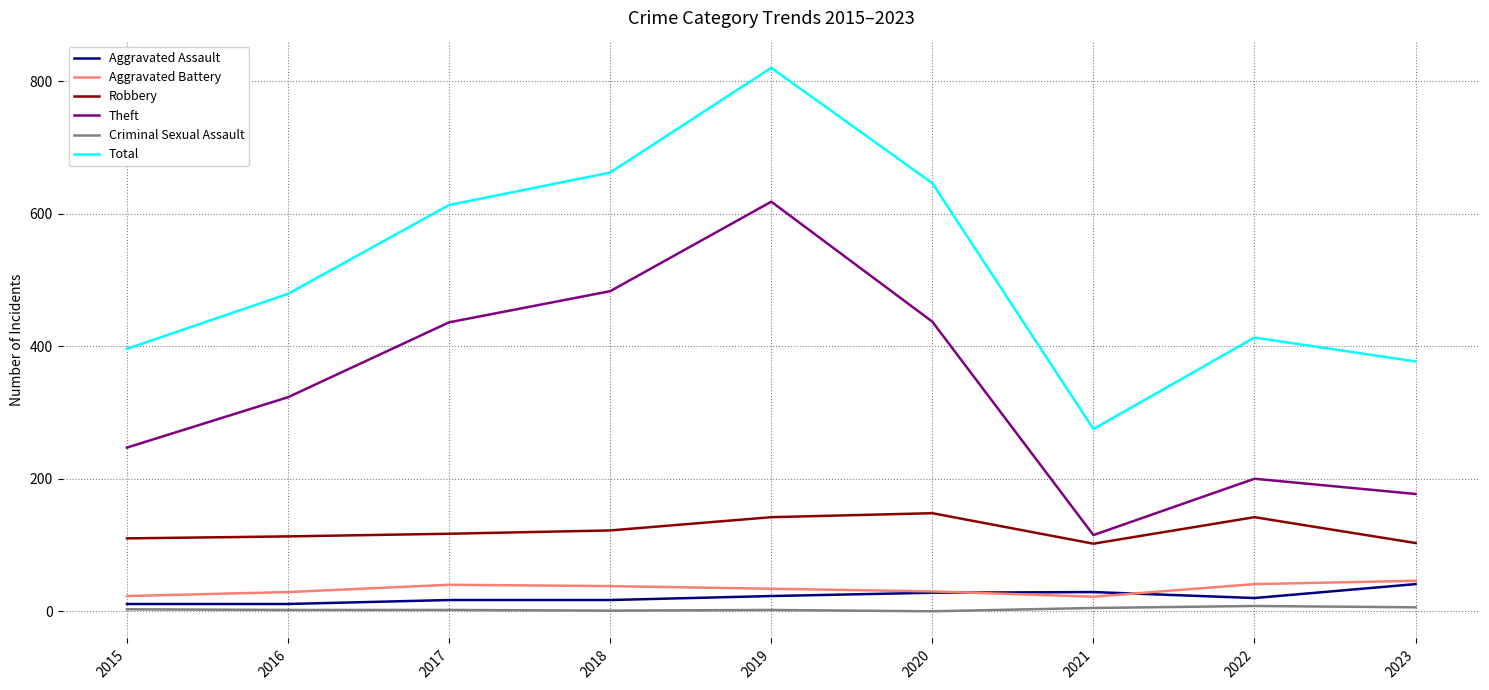

What is the difference between the maximum and minimum values in the Robbery series?

46